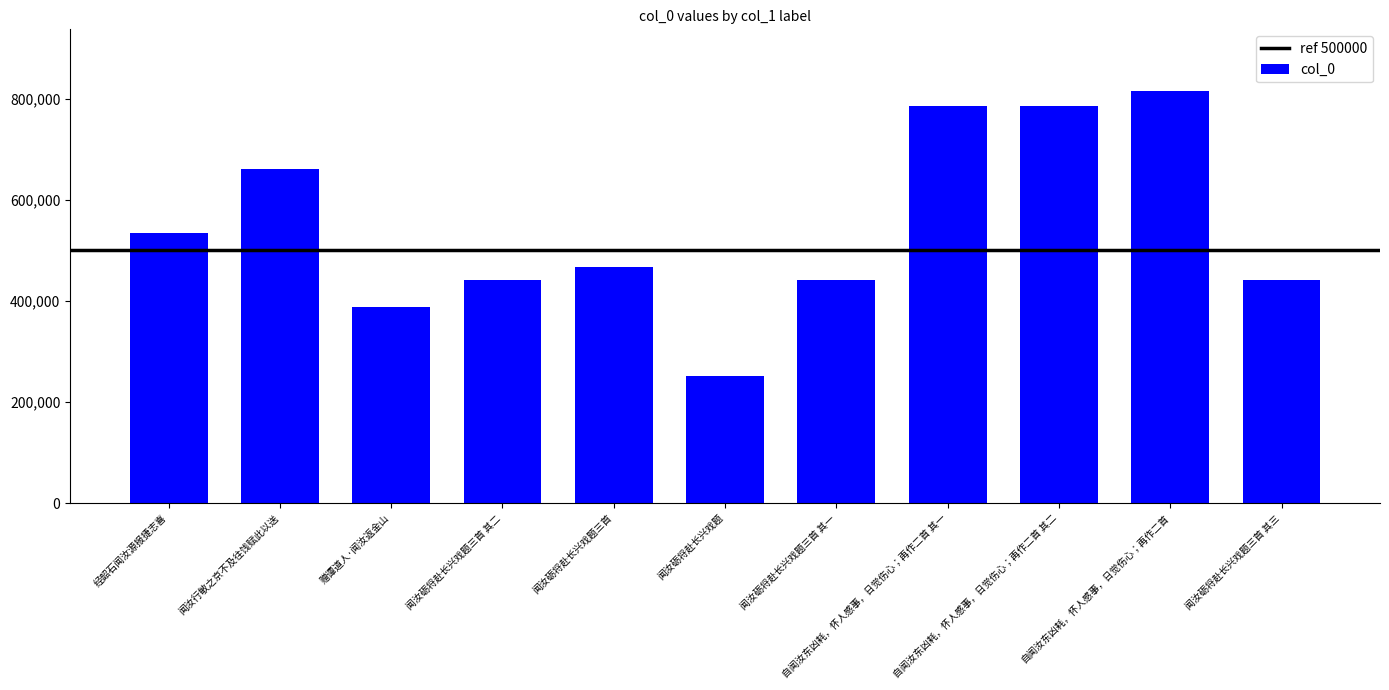

What is the difference between the maximum and minimum values?

564143